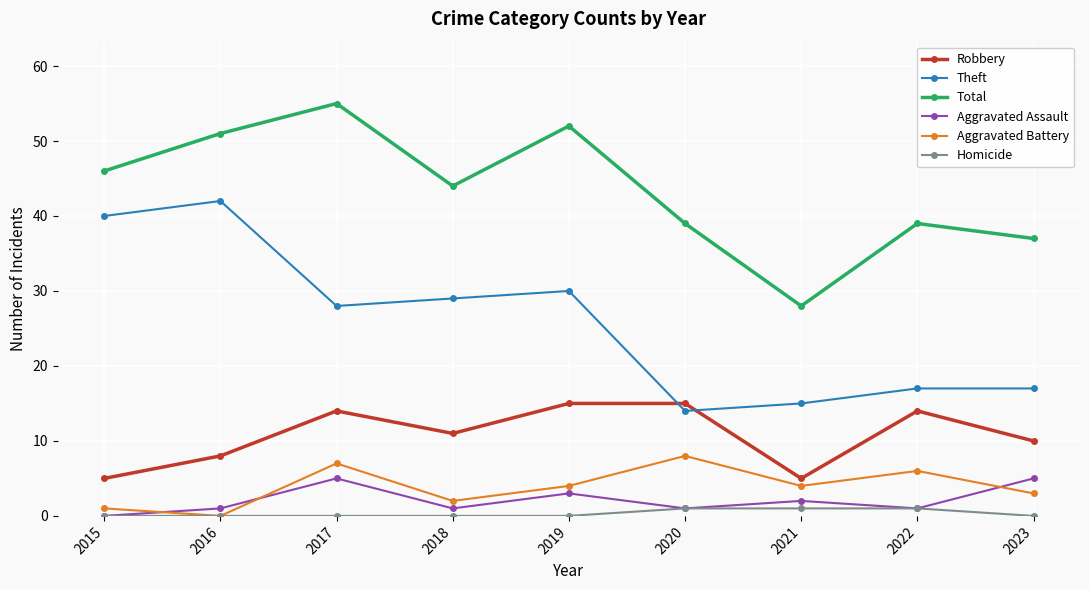

Reading right to left, what are all the values shown in this chart?

Robbery: 2023=10	2022=14	2021=5	2020=15	2019=15	2018=11	2017=14	2016=8	2015=5
Theft: 2023=17	2022=17	2021=15	2020=14	2019=30	2018=29	2017=28	2016=42	2015=40
Total: 2023=37	2022=39	2021=28	2020=39	2019=52	2018=44	2017=55	2016=51	2015=46
Aggravated Assault: 2023=5	2022=1	2021=2	2020=1	2019=3	2018=1	2017=5	2016=1	2015=0
Aggravated Battery: 2023=3	2022=6	2021=4	2020=8	2019=4	2018=2	2017=7	2016=0	2015=1
Homicide: 2023=0	2022=1	2021=1	2020=1	2019=0	2018=0	2017=0	2016=0	2015=0